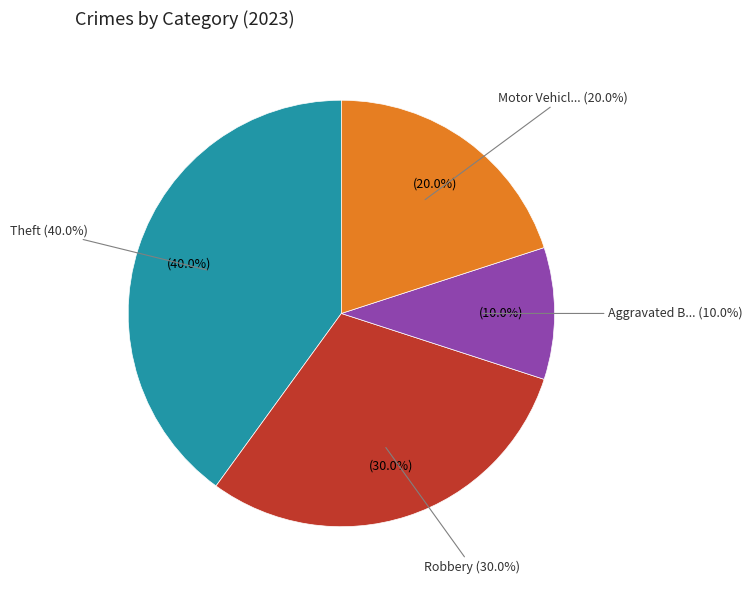

Which category has the smallest portion of the pie?

Aggravated Battery